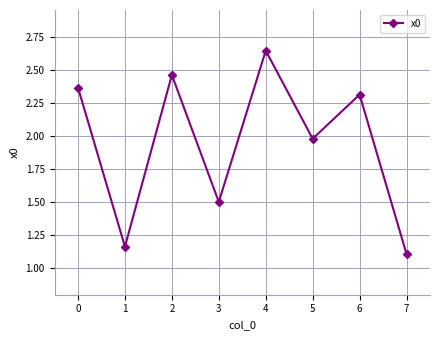

The value at 0 is 0.7. True or false?

False